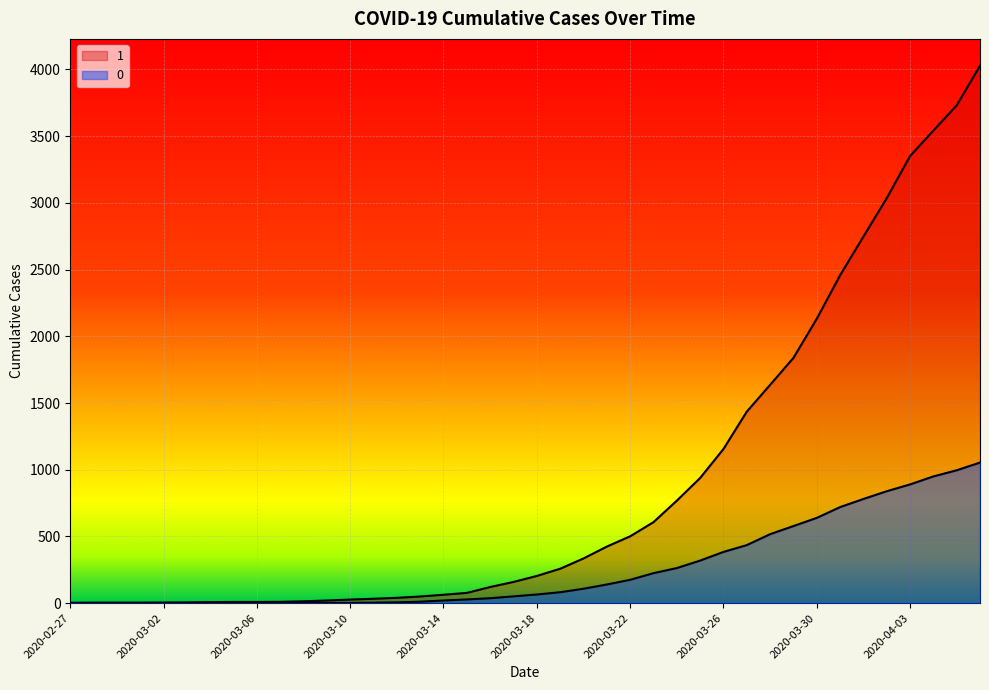

What is the maximum value shown in the chart?

4028